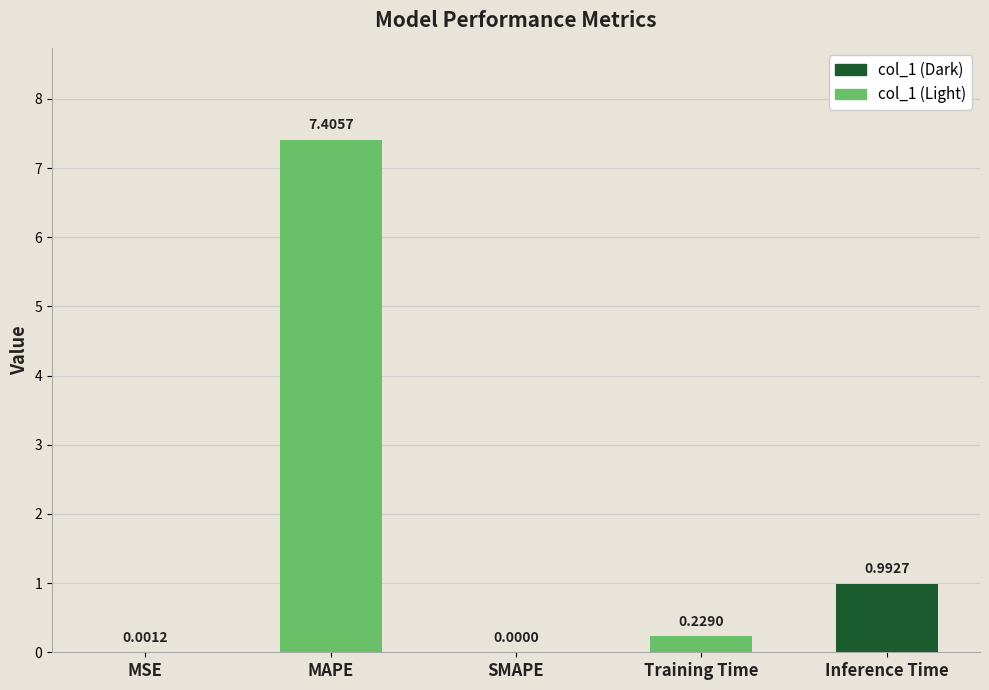

Which category has the highest value across all series?

MAPE